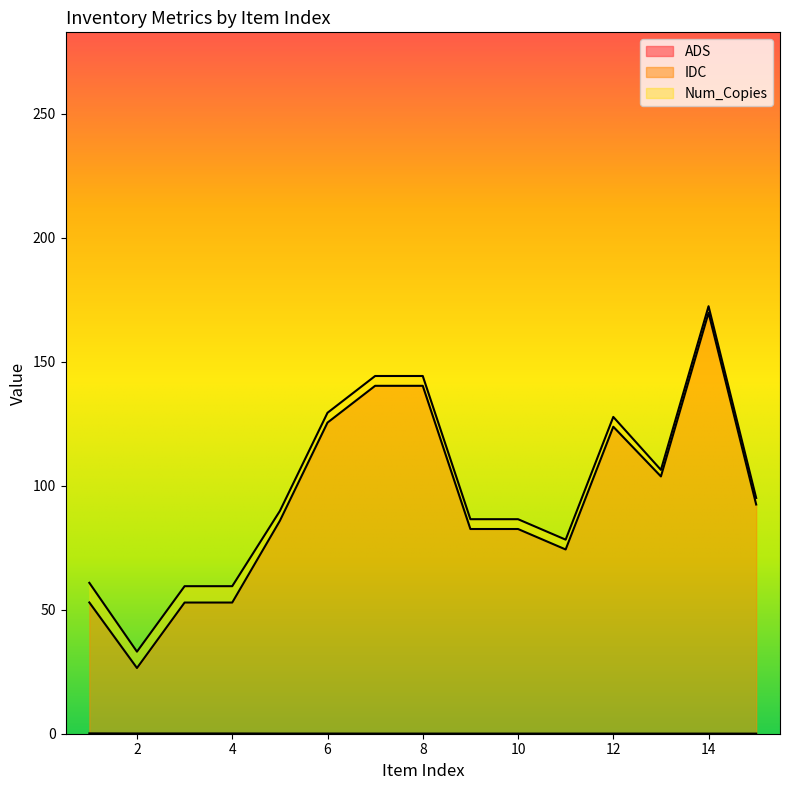

What is the approximate value of IDC at 14?

169.8